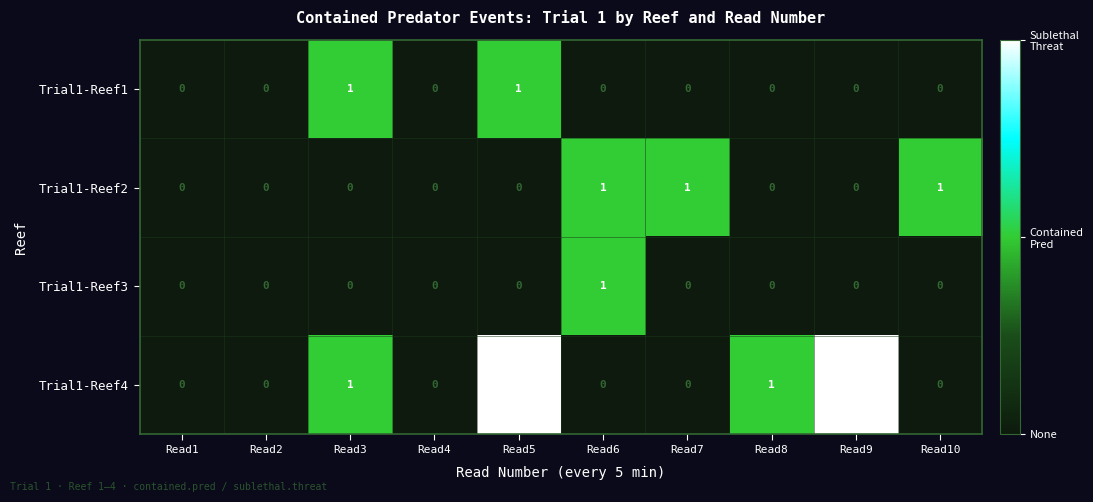

What is the total value across all series at Read6?

2